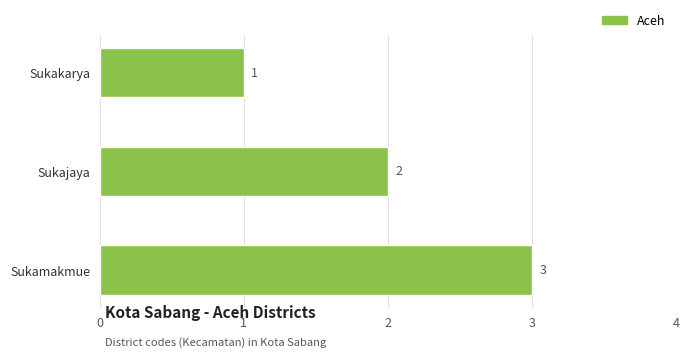

True or false: the data shows 1 at Sukakarya.

True